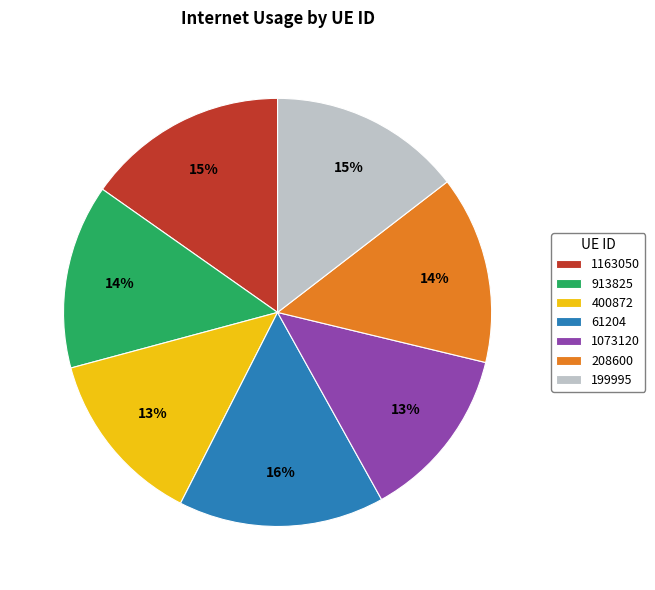

Does 1073120 account for over 50% of the chart?

No